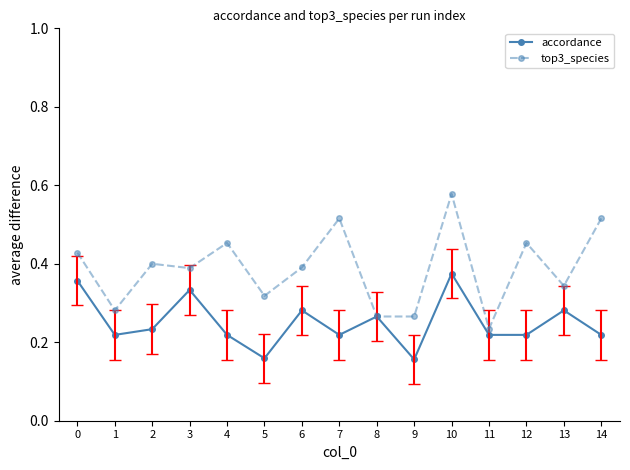

Where is the first local maximum for accordance?

3